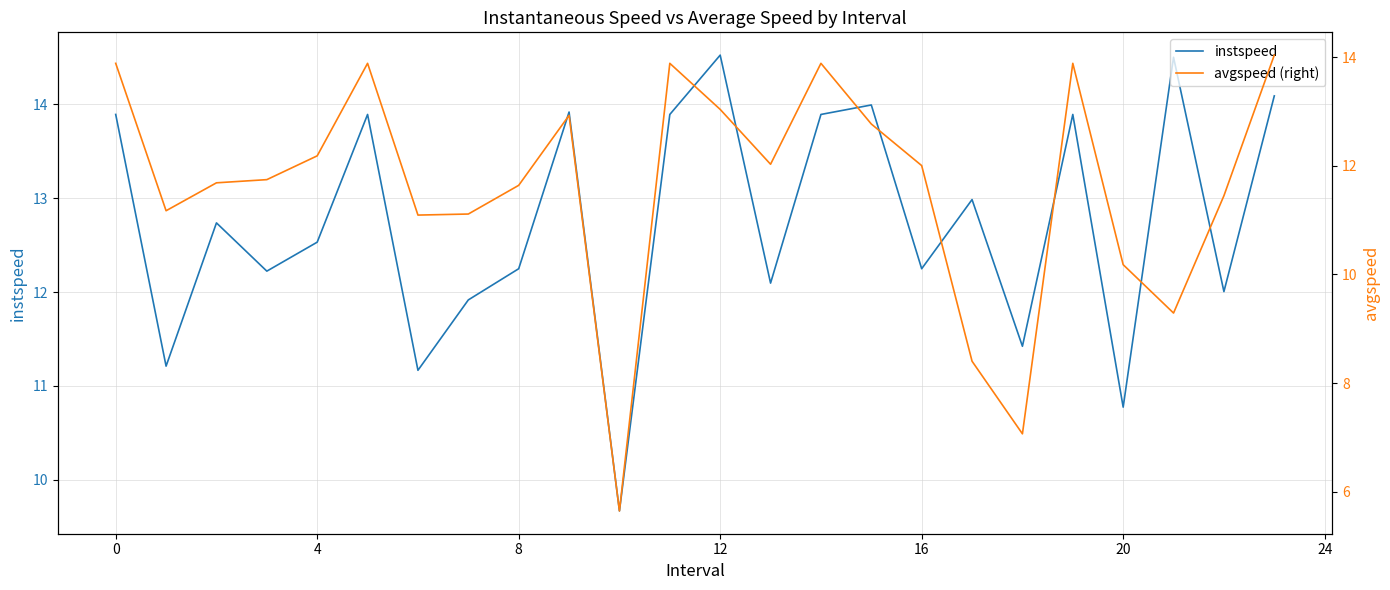

The instspeed series shows 12.5 at 4. True or false?

True